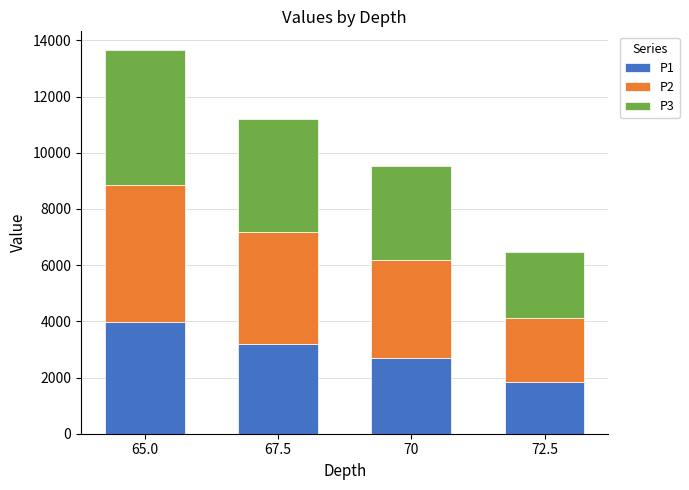

What is the minimum value for P1?

1828